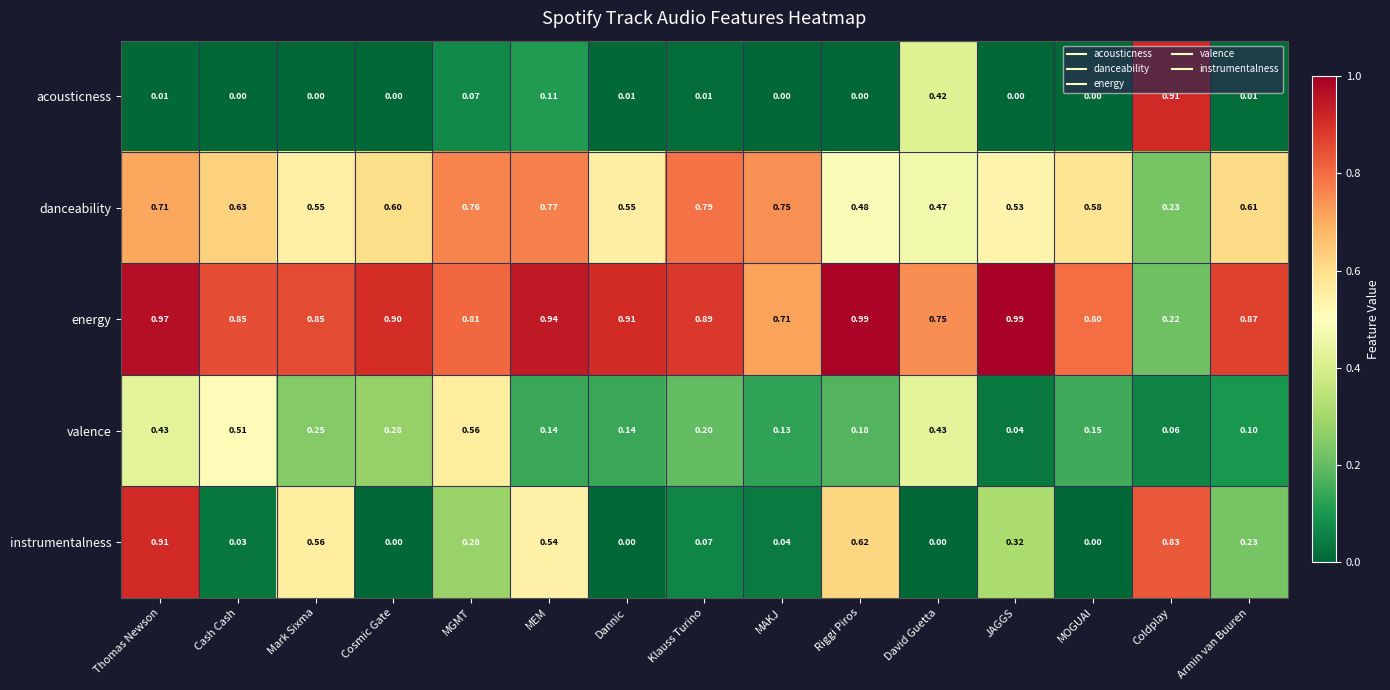

Which category has the lowest value in the energy series?

Coldplay